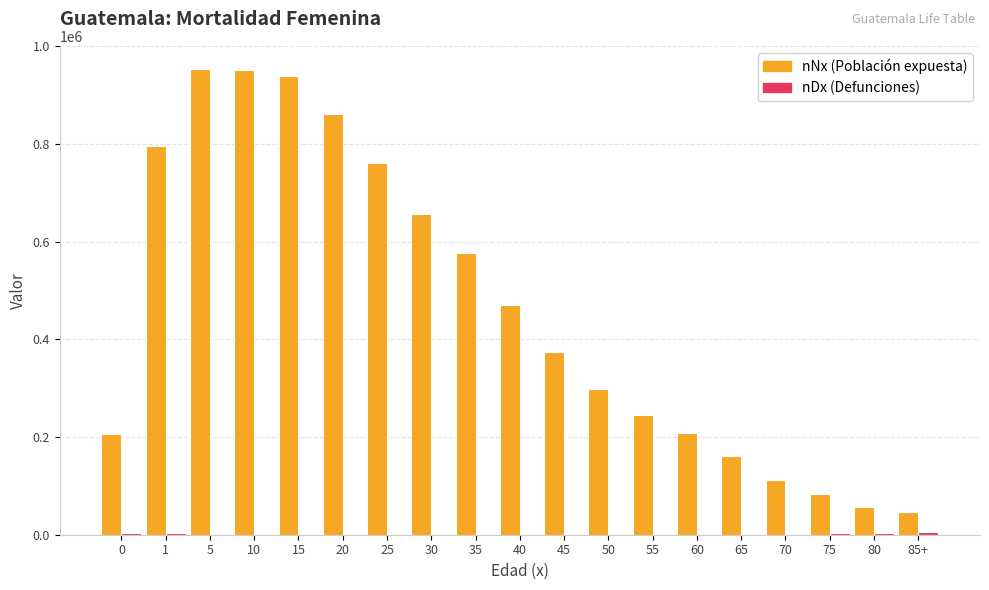

What is the maximum value shown in the chart?

952912